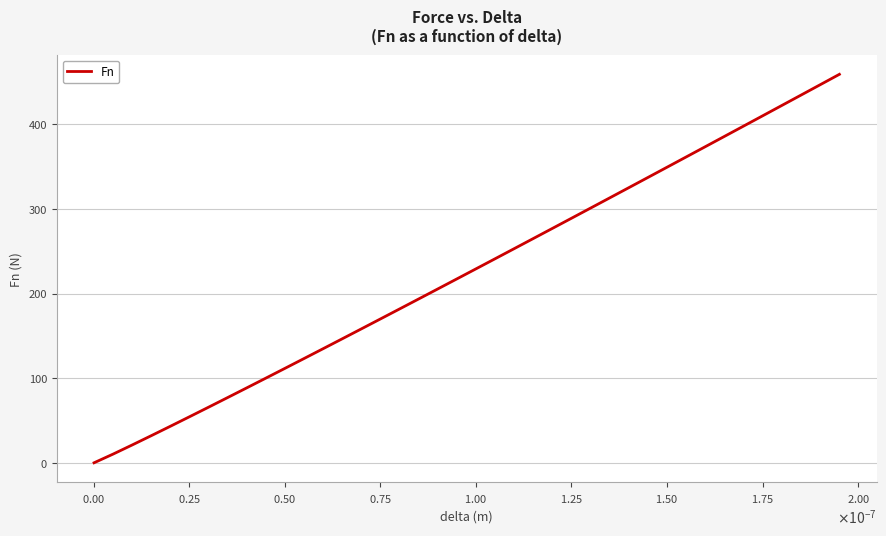

What is the greatest value displayed?

459.3